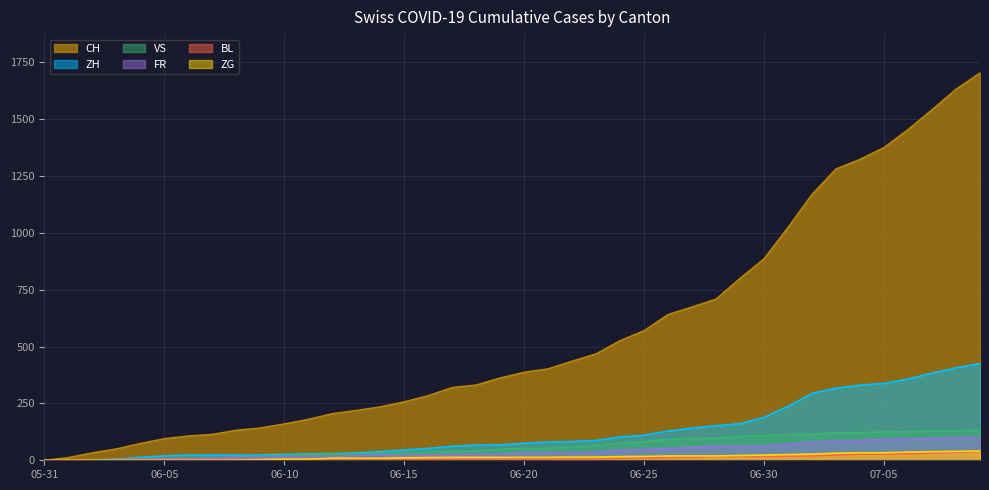

The value of BL at 2020-06-01 is 0. True or false?

False